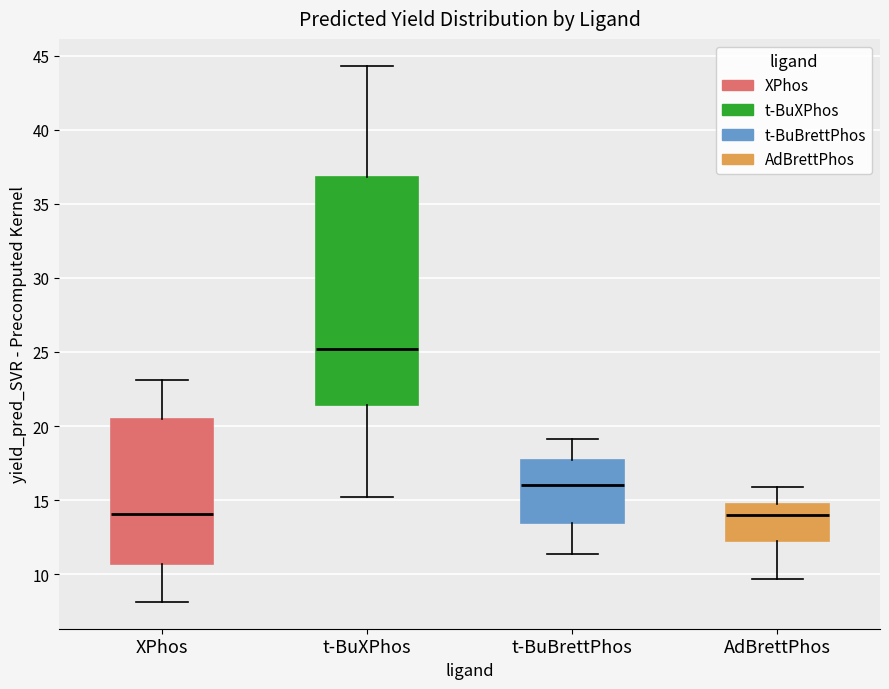

Reading left to right, transcribe this box plot: for each box, give where its median line is, the range the box spans, and where its two whiskers end, as read against the y-axis. The values are not printed on the chart, so give them approximately, as read against the axis.

XPhos: median 14.0, box 10.5 to 20.5, whiskers 8.0 to 23.0
t-BuXPhos: median 25.0, box 21.5 to 37.0, whiskers 15.0 to 44.5
t-BuBrettPhos: median 16.0, box 13.5 to 17.5, whiskers 11.5 to 19.0
AdBrettPhos: median 14.0, box 12.0 to 14.5, whiskers 9.5 to 16.0